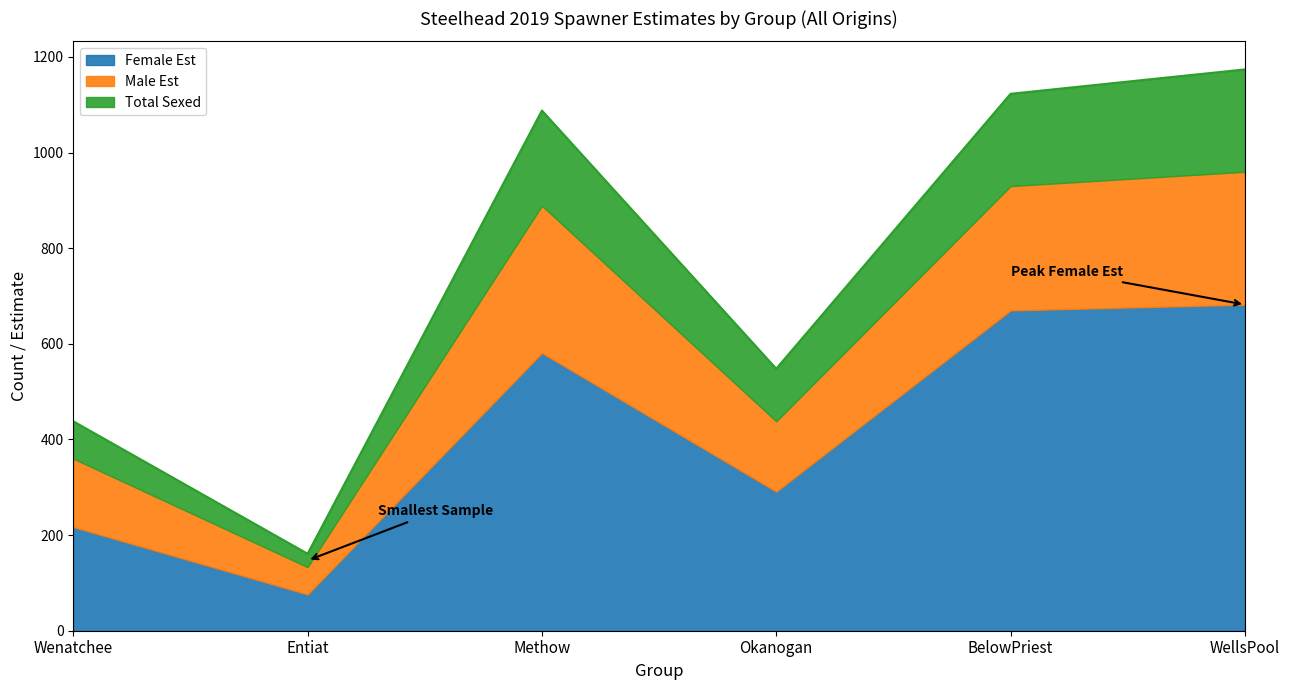

What is the sum of all Female Est values?

2517